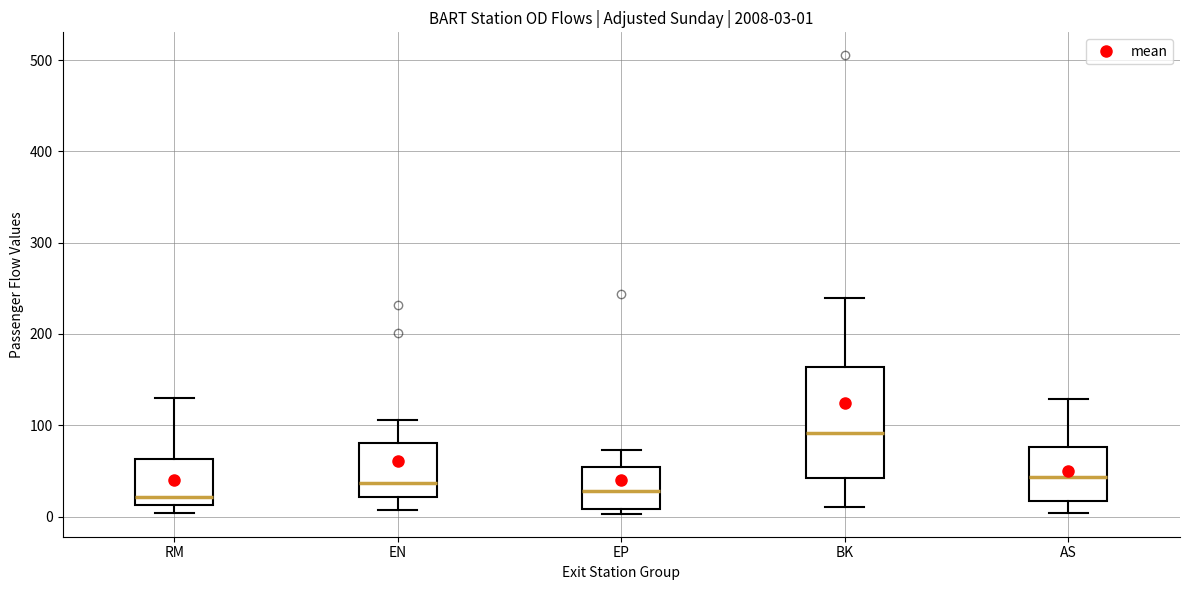

Which box is the tallest, from its lower edge to its upper edge?

BK